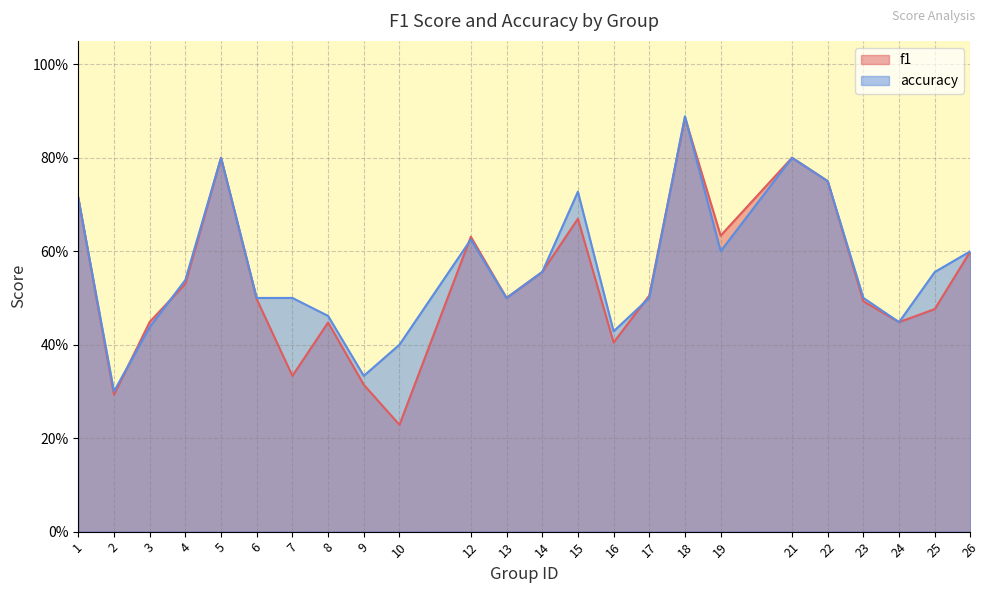

What is the difference between the second highest and second lowest values in the accuracy series?

0.5